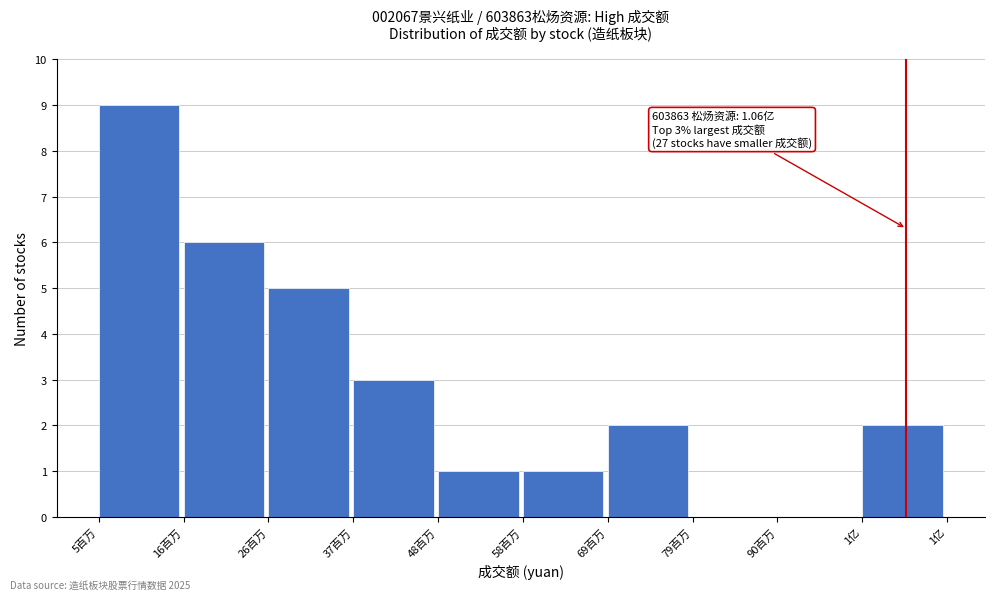

Reading right to left, extract all data points from this chart.

1亿=2	90百万=0	79百万=0	69百万=2	58百万=1	48百万=1	37百万=3	26百万=5	16百万=6	5百万=9